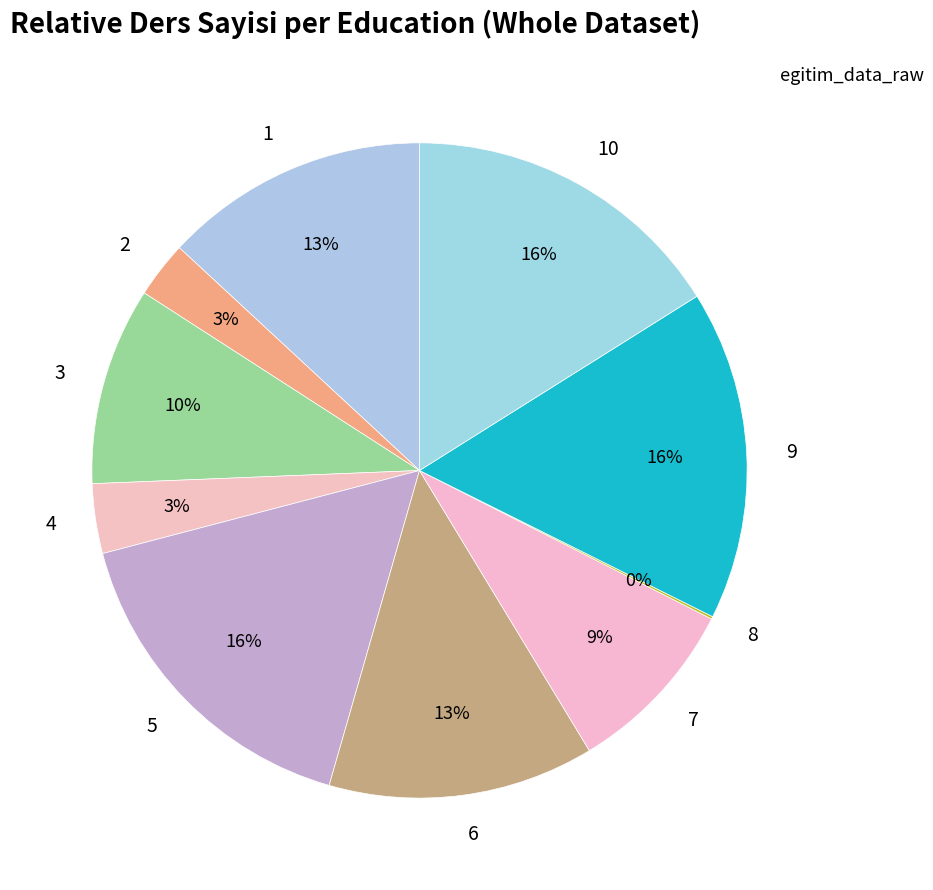

Which has a higher value, 7 or 3?

3